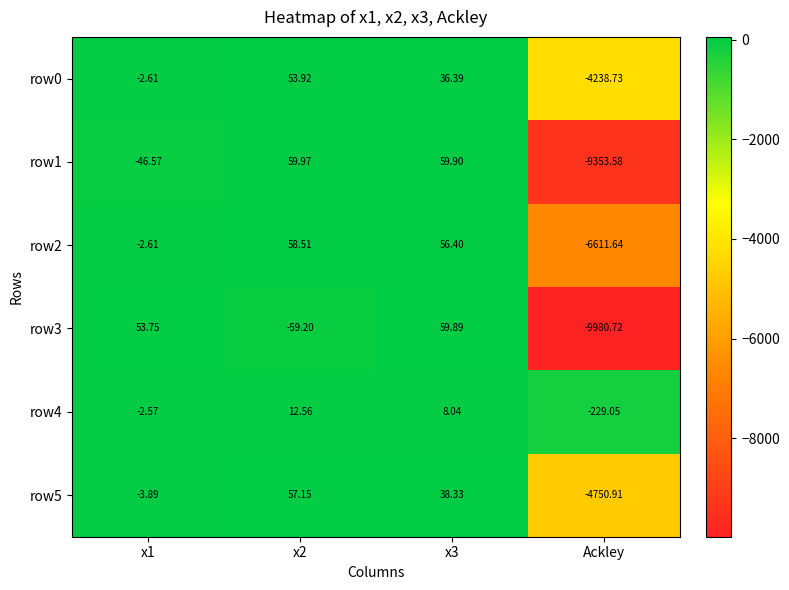

Which series has the largest total across all categories?

row4